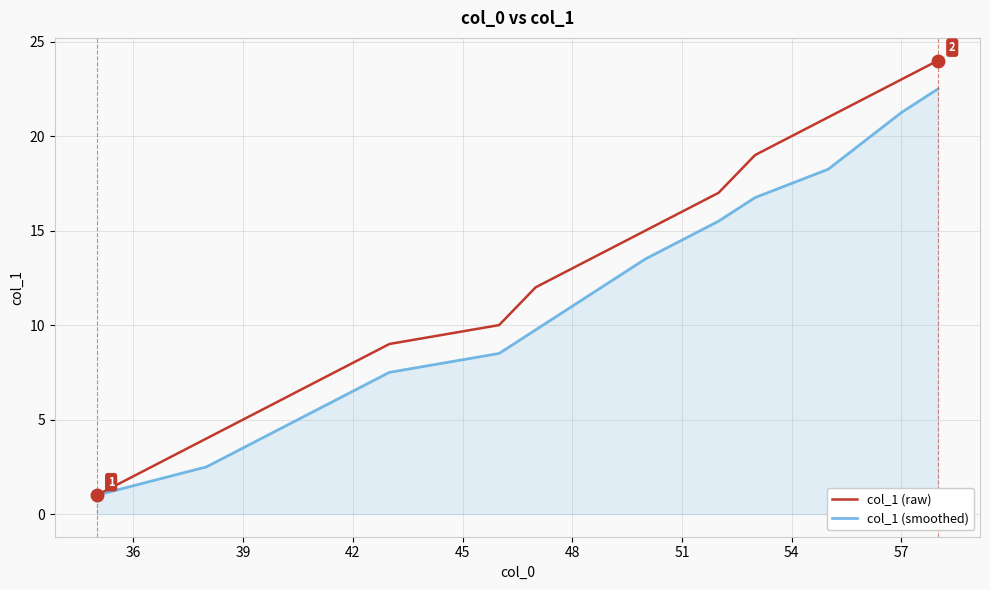

What is the difference between the second highest and second lowest values in the col_1 (raw) series?

21.0